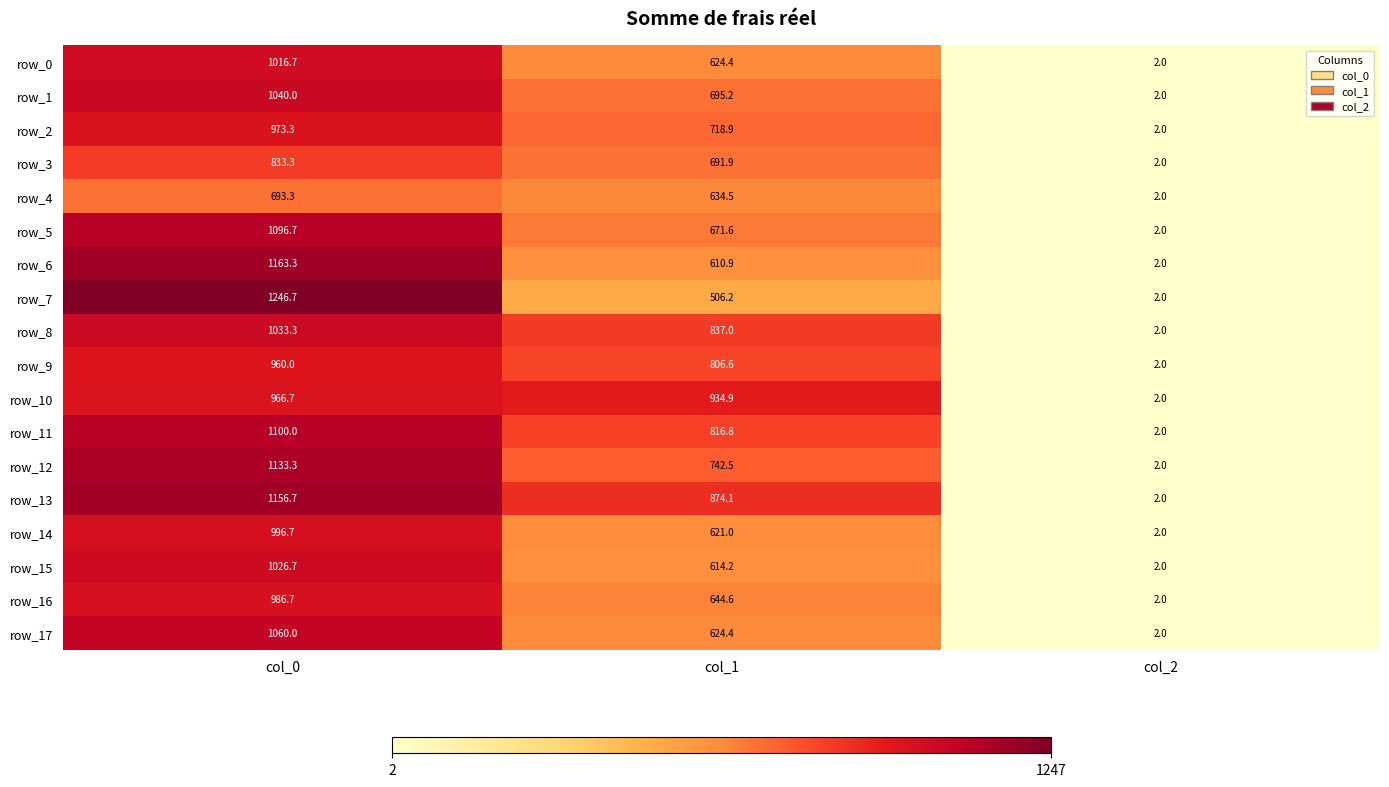

What is the sum of all row_11 values?

1918.8